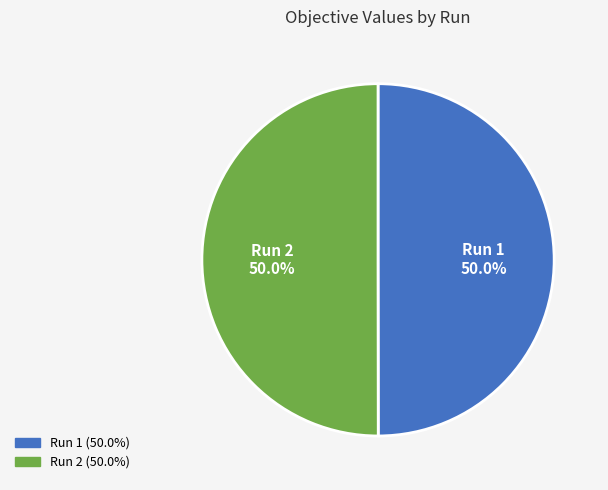

What percentage is NOT represented by Run 2?

50.0%